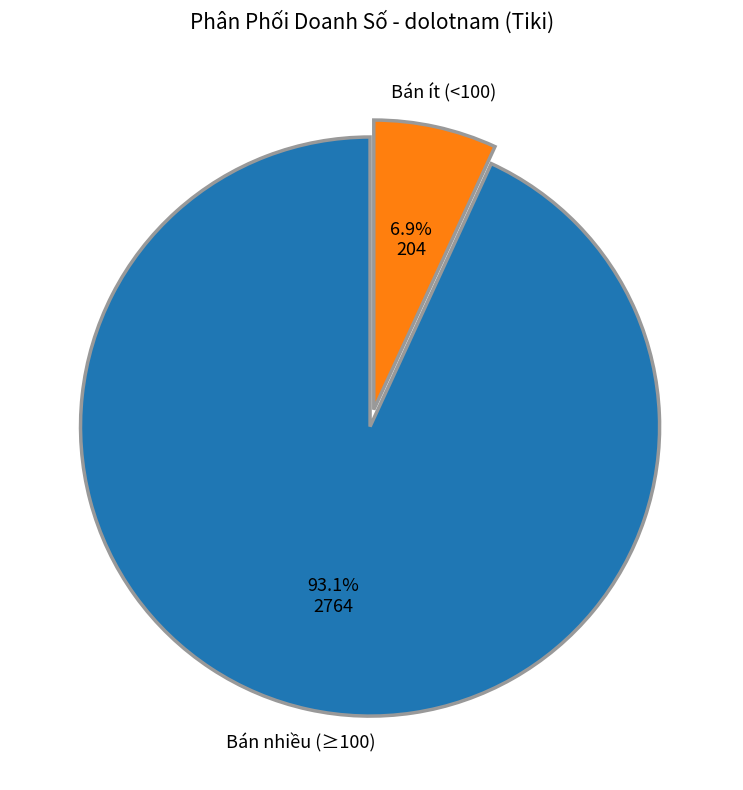

Is there any slice that represents more than half of the pie?

Yes